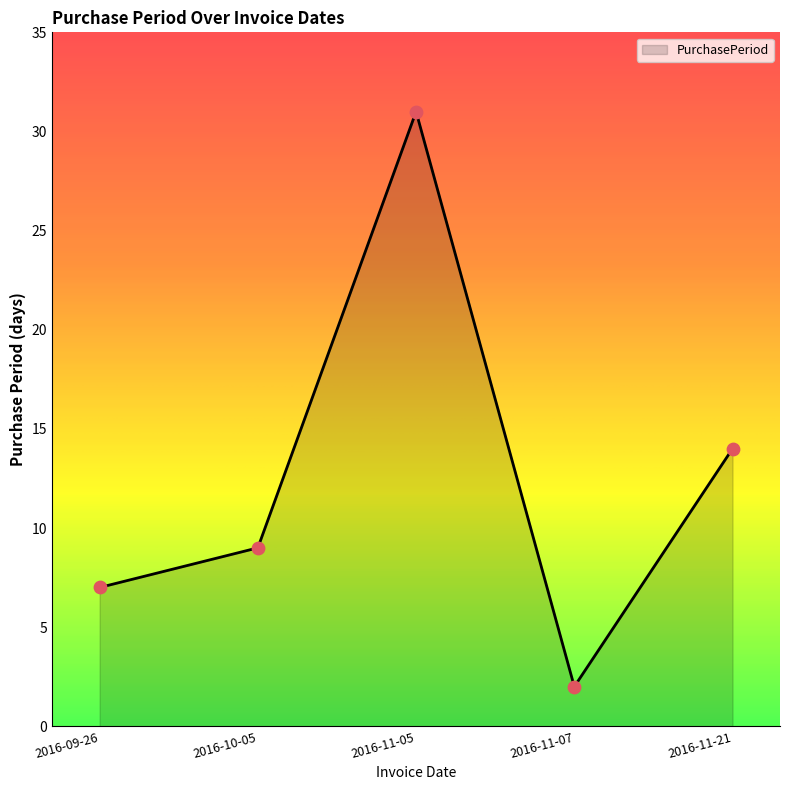

What is the ratio of the value at 2016-11-07 to the value at 2016-09-26?

0.3